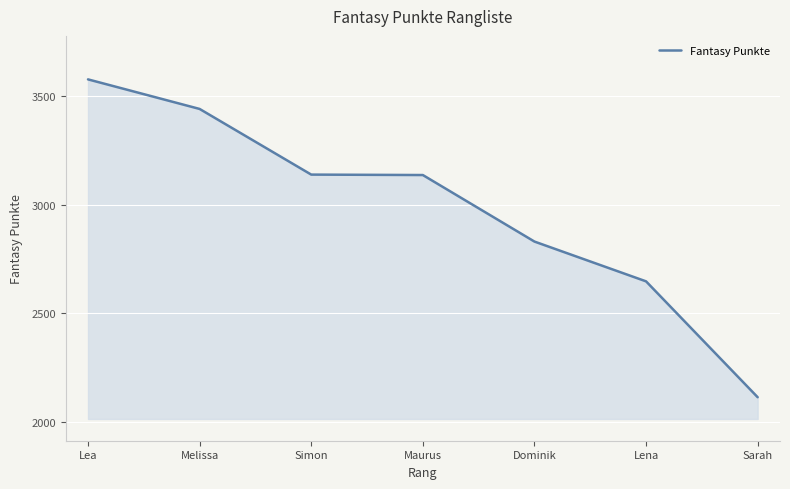

What value does the data have at Maurus, to the nearest 50?

3150